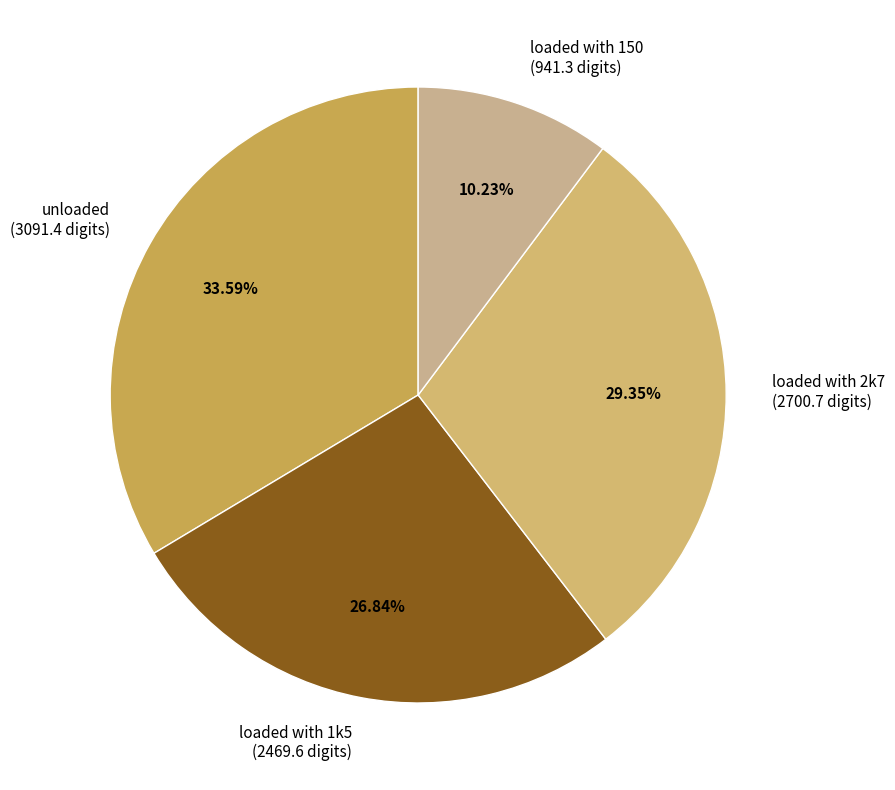

To the nearest percent, what is the difference between the largest and smallest slice percentages?

23%